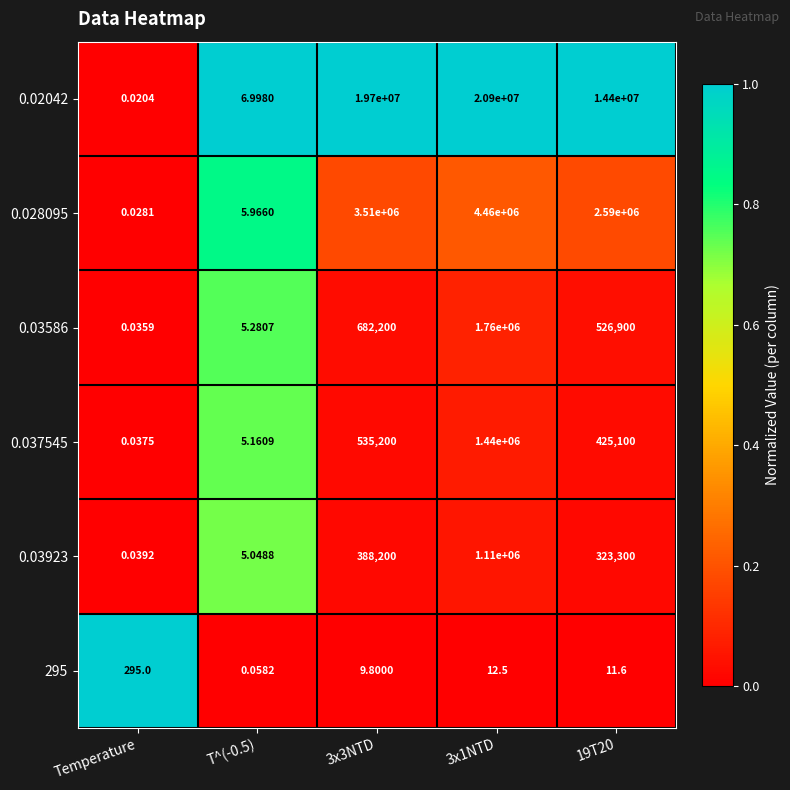

Which label corresponds to the smallest value in the chart?

Temperature